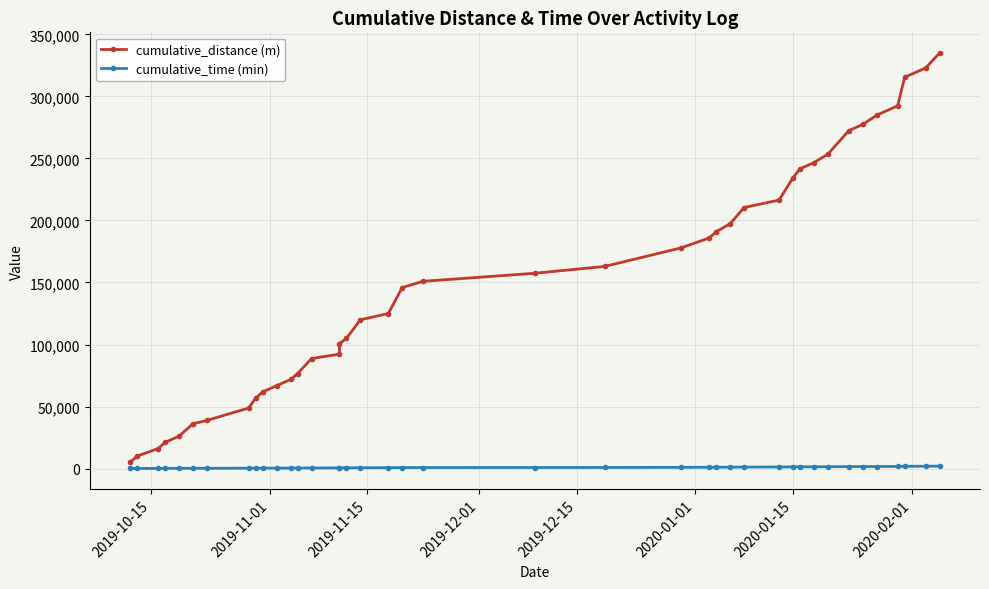

Reading left to right, transcribe all the data shown in this chart.

cumulative_distance (m): 5000.0	10019.0	16040.0	21051.0	26051.0	36057.0	38807.0	48807.0	56807.0	61807.0	66807.0	71807.0	76557.0	88707.0	92207.0	100707.0	104957.0	119957.0	124957.0	145957.0	150957.0	157457.0	162957.0	177957.0	185957.0	190957.0	197457.0	210457.0	216457.0	234457.0	241657.0	246657.0	253457.0	272457.0	277457.0	284957.0	292457.0	315457.0	322957.0	334957.0
cumulative_time (min): 28.2	57.3	95.4	125.3	150.6	206.0	218.0	272.3	302.3	327.3	351.2	380.2	406.2	471.0	496.0	526.0	551.0	633.0	656.2	771.3	795.3	830.3	860.3	945.3	1045.3	1069.0	1104.0	1184.0	1229.0	1339.0	1384.0	1406.4	1451.4	1561.4	1586.2	1631.2	1676.2	1811.2	1856.2	1941.2